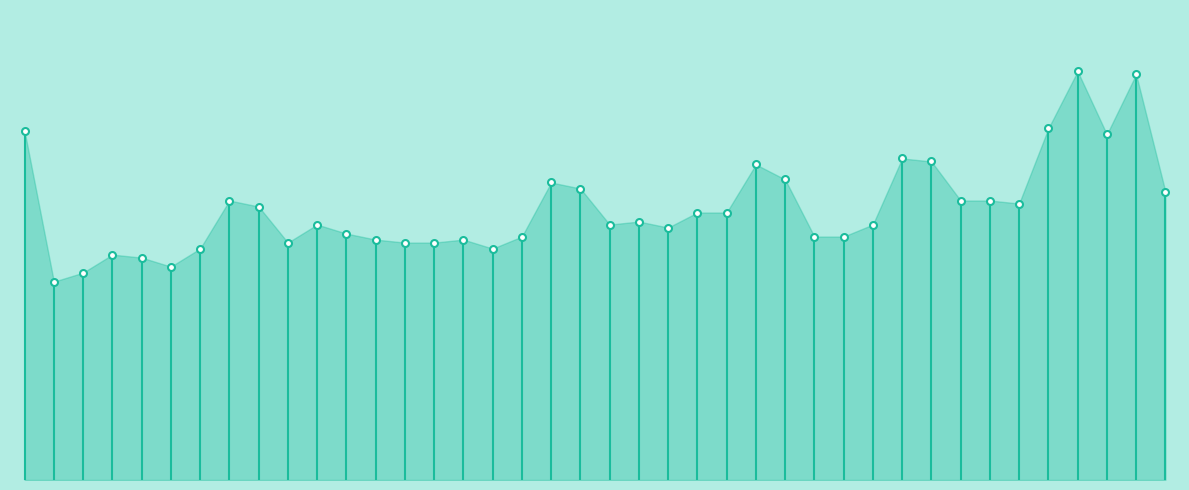

What is the value of the 2nd point from the left?

19.3